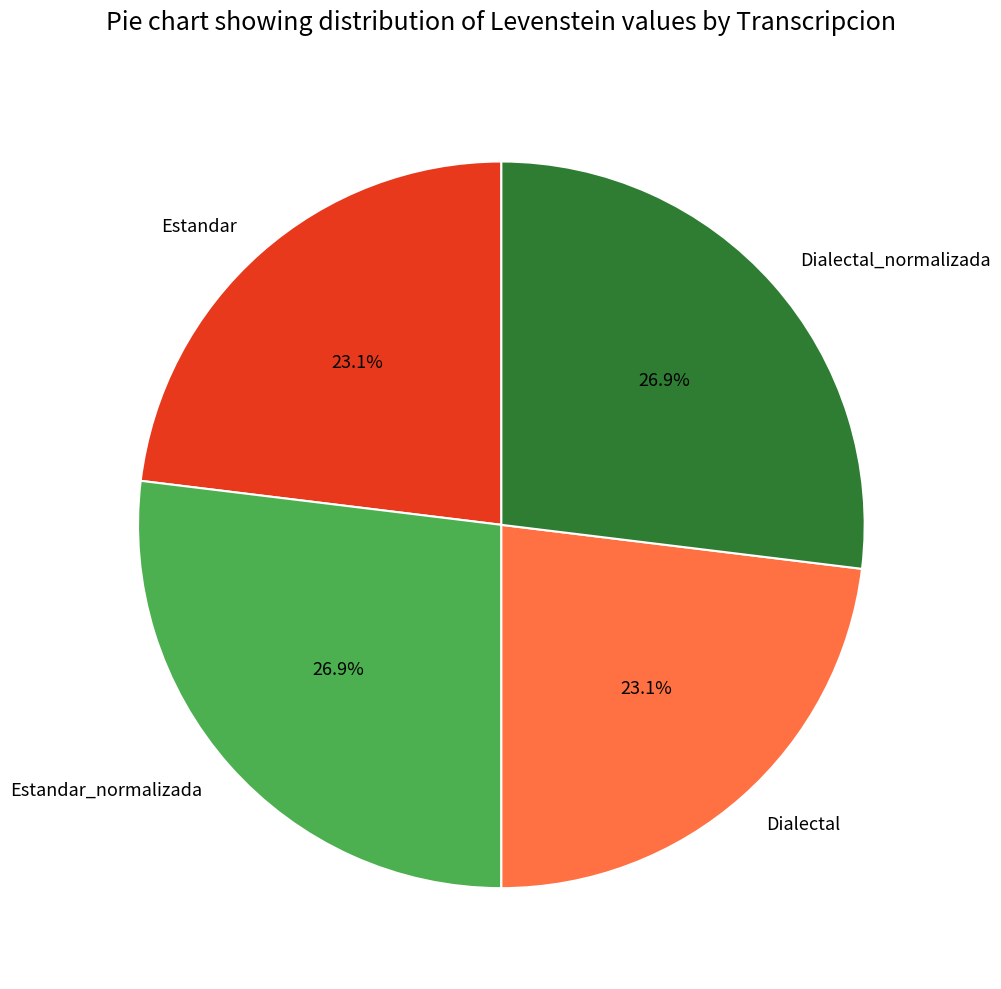

To the nearest percent, what is the average slice percentage?

25%